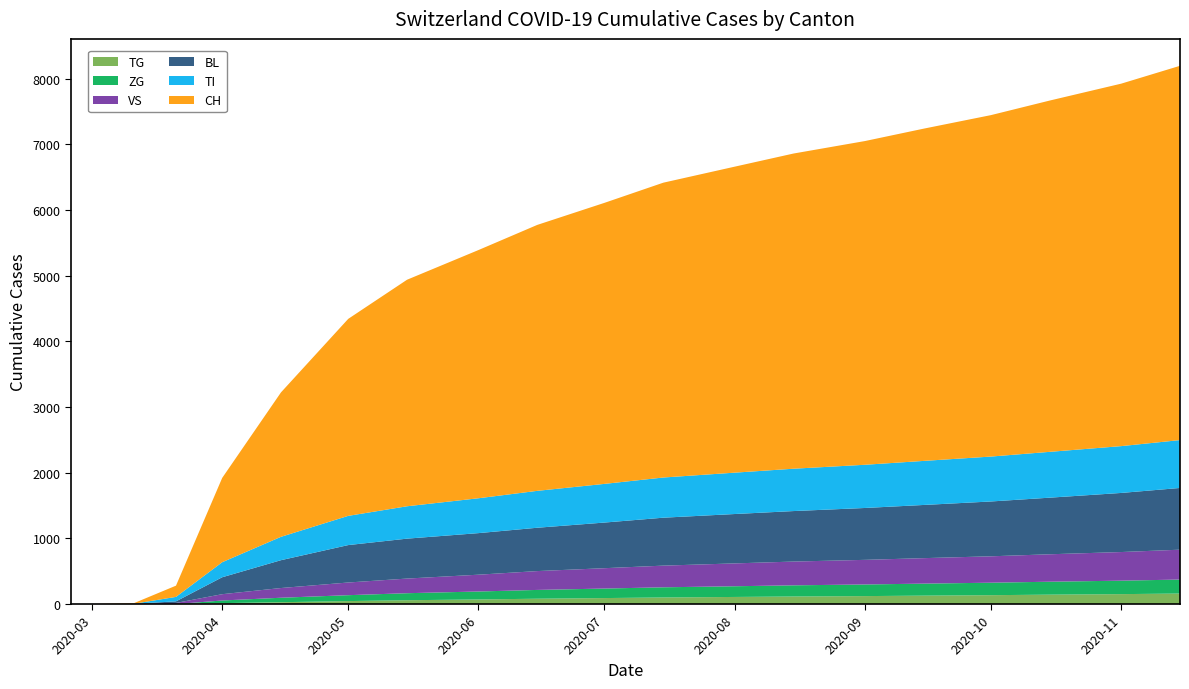

Reading right to left, extract all data points from this chart.

BL: 940	900	862	835	810	790	769	752	730	695	660	633	608	570	424	258	24	2	0	0
VS: 455	436	418	402	388	375	362	348	330	310	287	256	223	193	148	96	17	3	0	0
TI: 729	713	698	684	671	658	645	630	612	589	562	531	493	445	356	229	68	0	0	0
TG: 160	151	143	135	128	121	115	108	100	91	81	70	58	45	28	14	0	0	0	0
ZG: 213	205	197	190	183	177	170	163	155	145	134	121	107	90	68	40	0	0	0	0
CH: 5700	5520	5350	5200	5060	4930	4800	4660	4490	4280	4050	3780	3450	3000	2200	1284	171	9	0	0